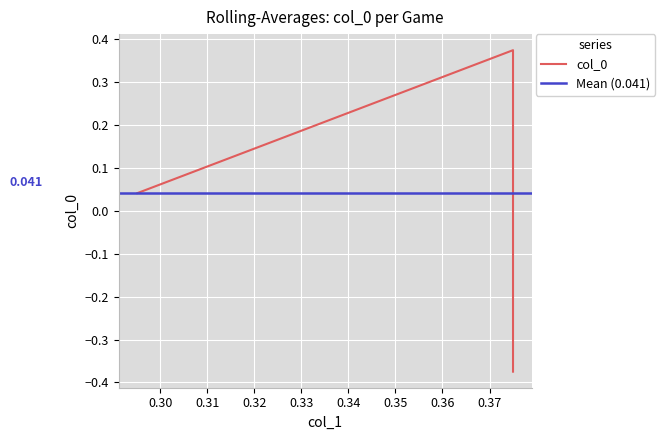

Where is the data nearest to the value 0?

0.29508993680116674